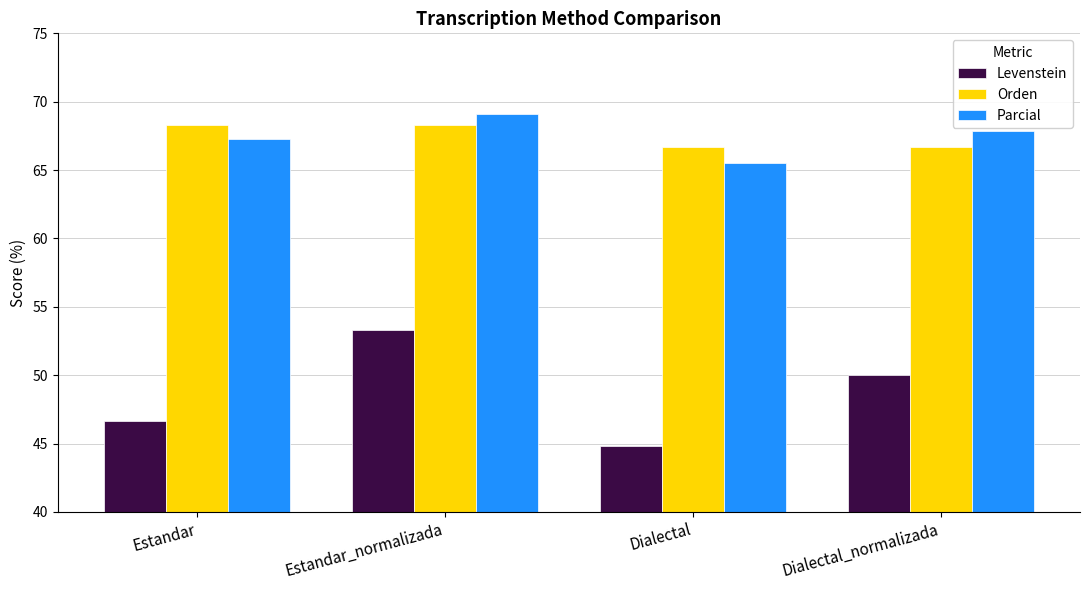

Rank the series by their maximum value, from highest to lowest.

Parcial, Orden, Levenstein